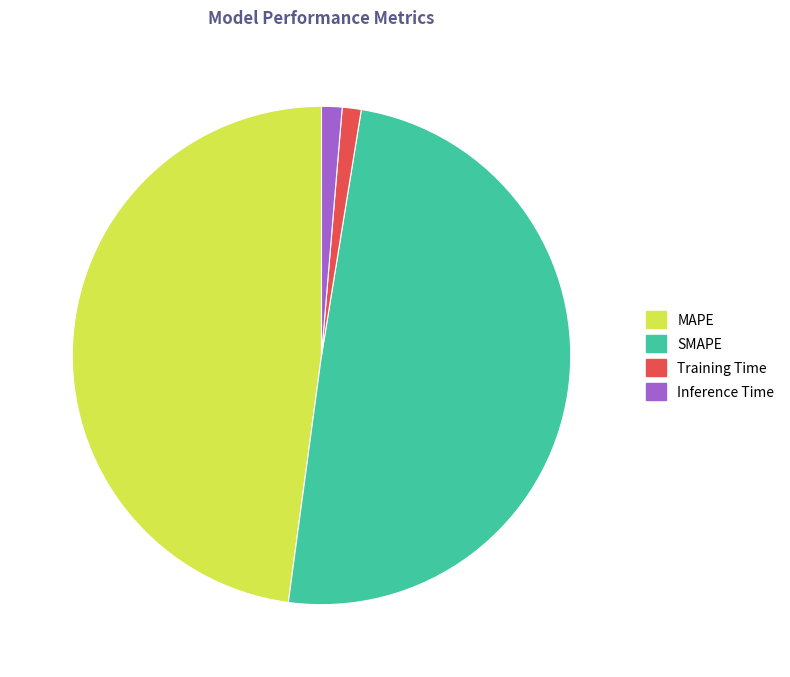

Does SMAPE represent more than half of the total?

No